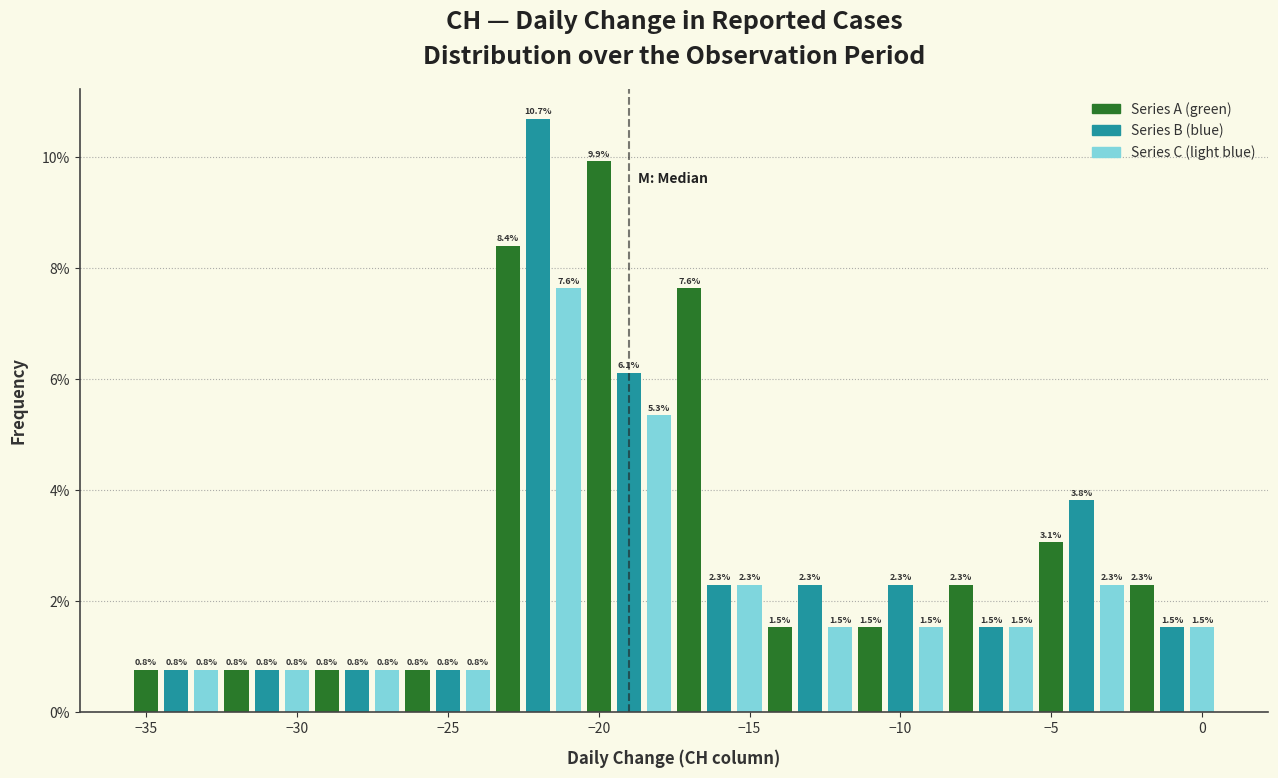

Around what value on the x-axis is the tallest bar? Give the approximate position of its centre, as read against the axis.

-22.0